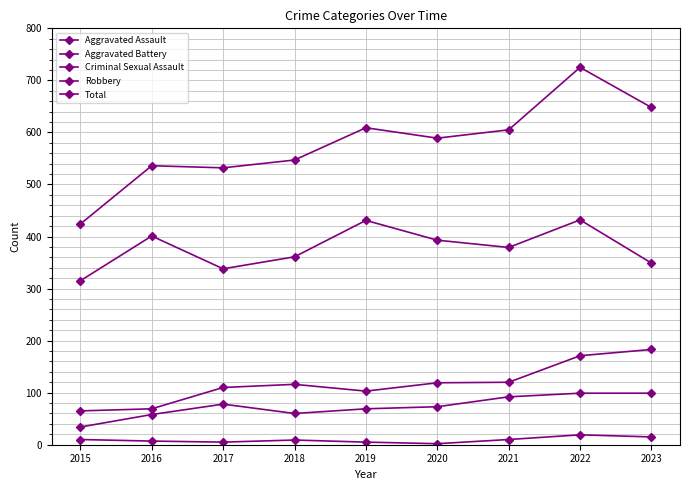

Is the value of Aggravated Assault at 2019 greater than the value of Total at 2021?

No